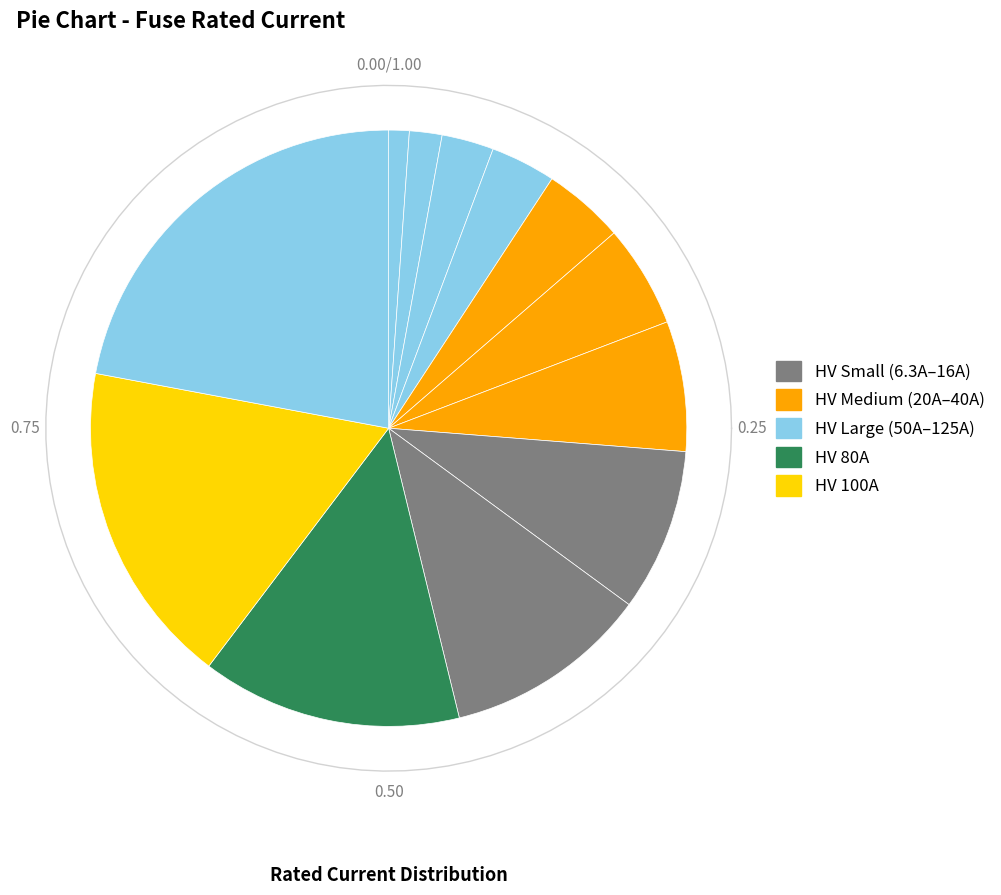

Which has a higher value, HV 16A or HV 80A?

HV 80A